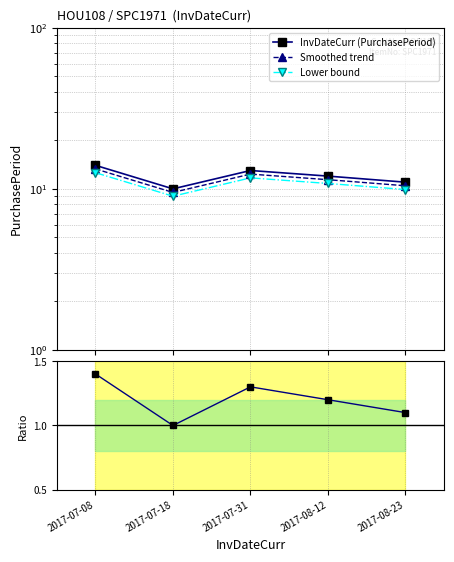

Rank the series at 2017-08-23 from highest to lowest value.

InvDateCurr (PurchasePeriod), Smoothed trend, Lower bound, Ratio to baseline